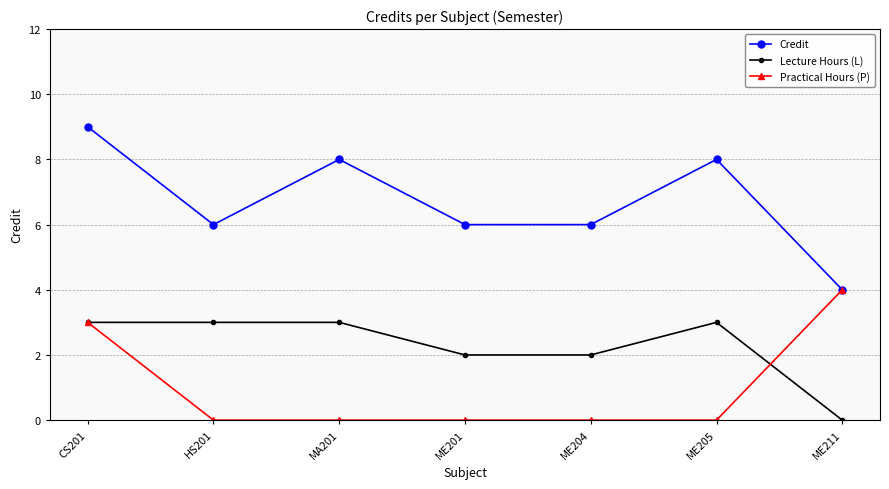

What are all the series names shown in the legend?

Credit, Lecture Hours (L), Practical Hours (P)